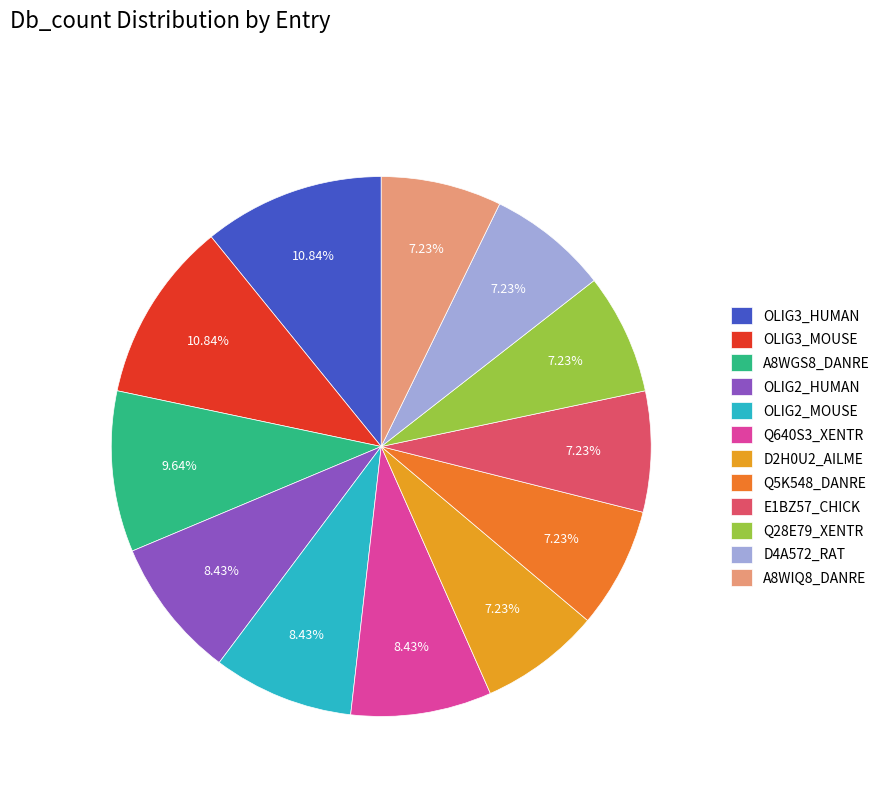

True or false: E1BZ57_CHICK accounts for 17% of the total.

False